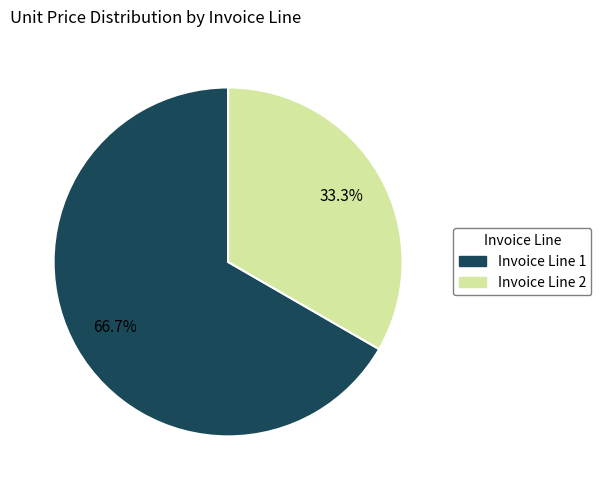

Does any single category account for the majority?

Yes